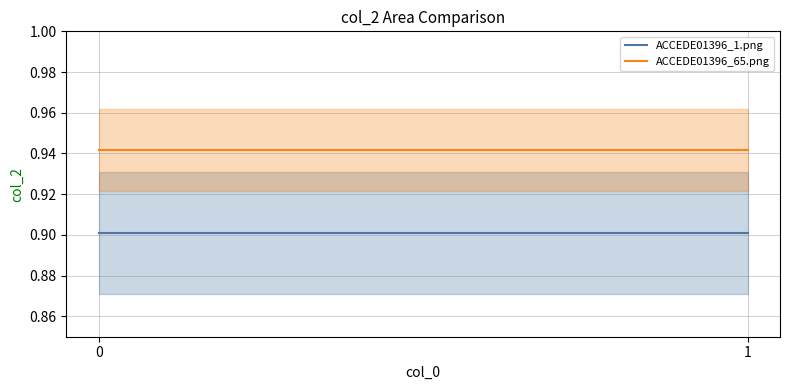

Rank the categories by ACCEDE01396_1.png value from highest to lowest.

0, 1